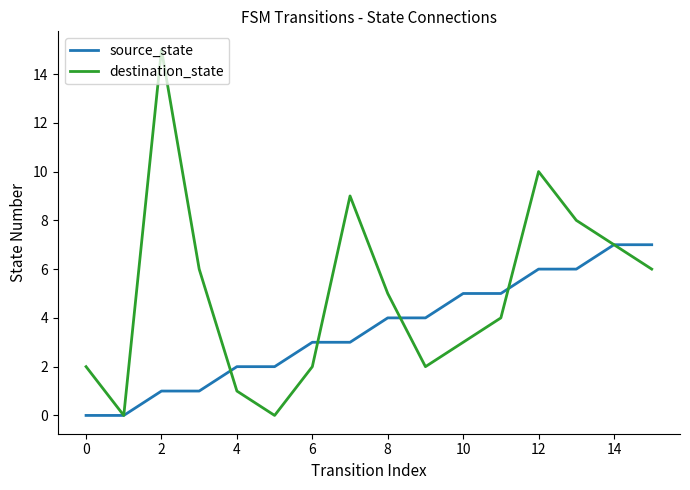

Which series has the largest range (max minus min)?

destination_state